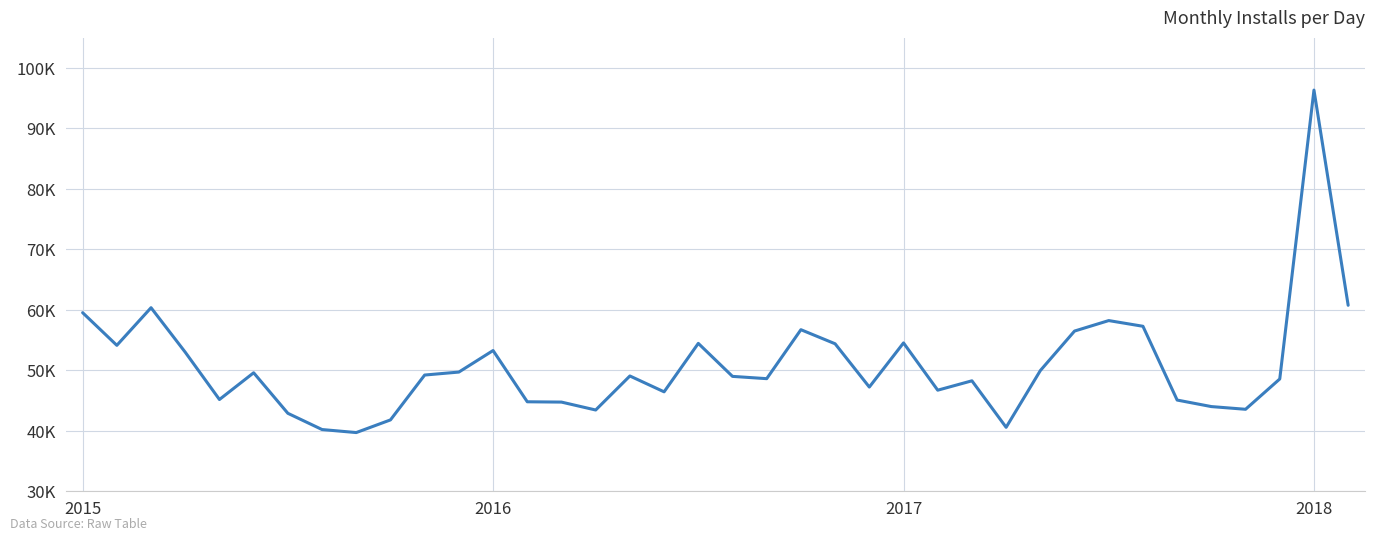

Does the chart display data point markers on the line(s)?

No